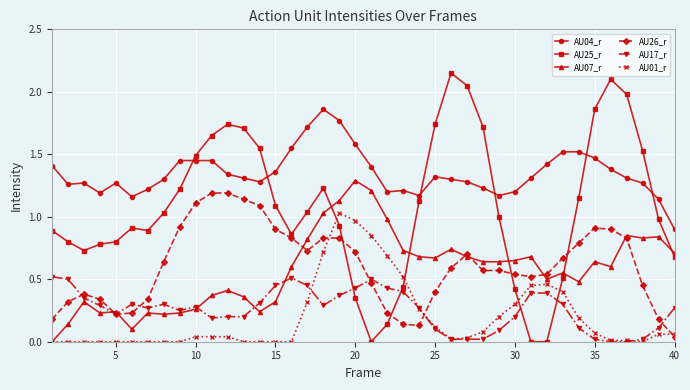

Which series has the largest total across all categories?

AU04_r